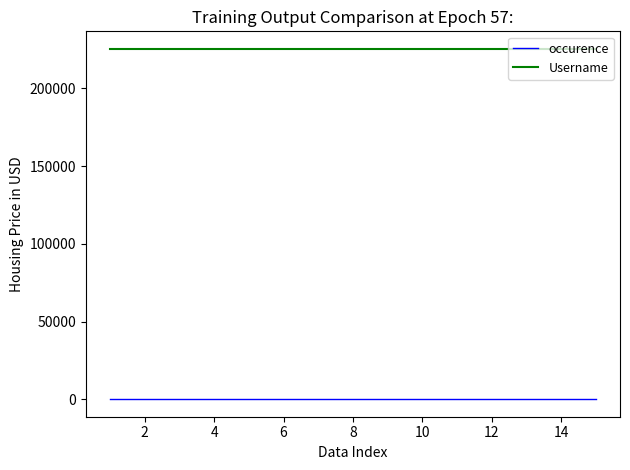

Rank the series by their average value, from highest to lowest.

Username, occurence